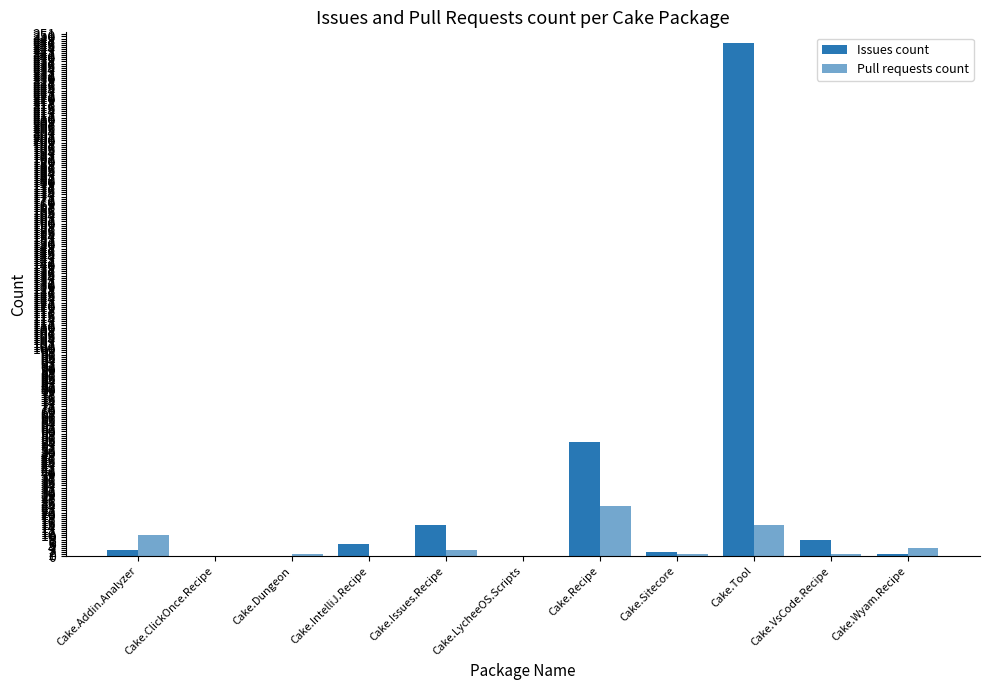

How many series are shown in this chart?

2